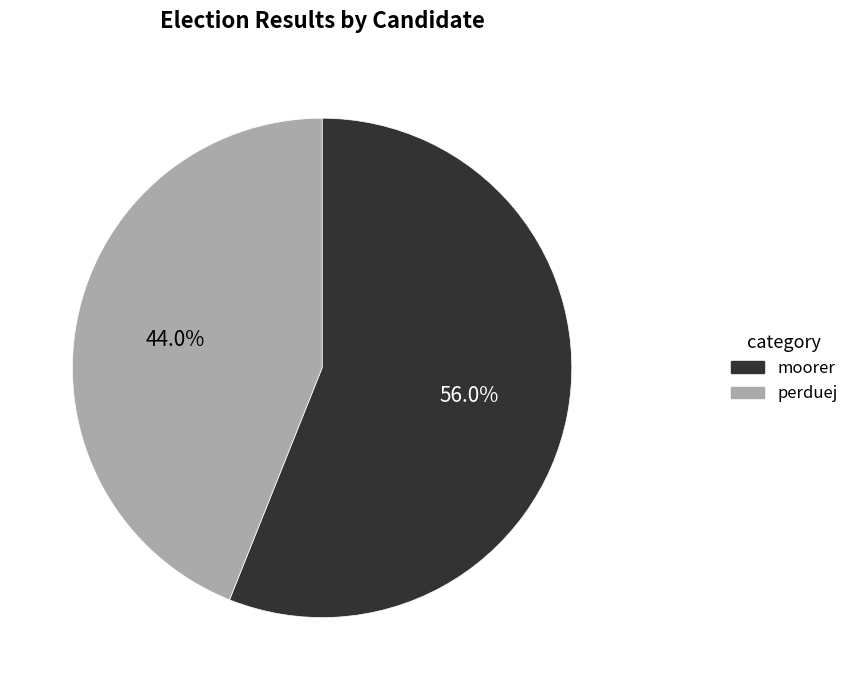

Which category has the smallest portion of the pie?

perduej